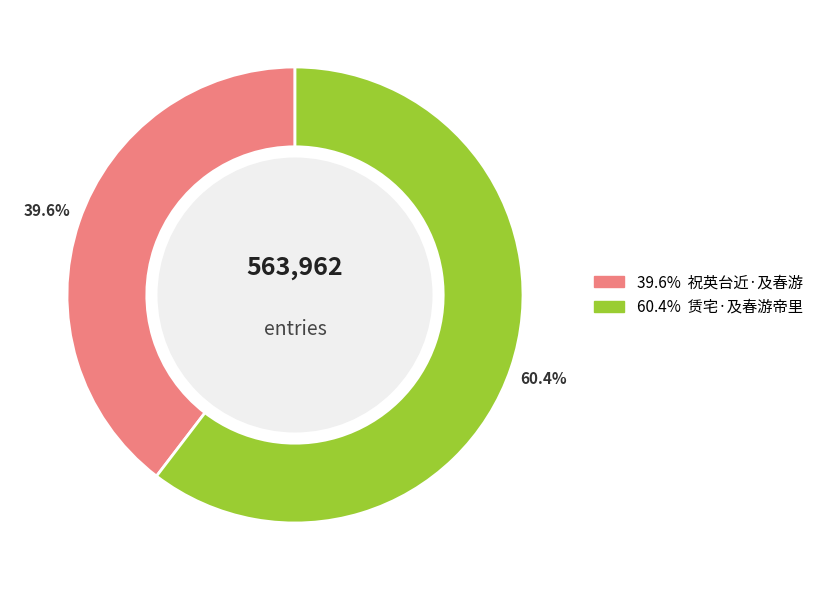

Is there a majority slice in this chart?

Yes